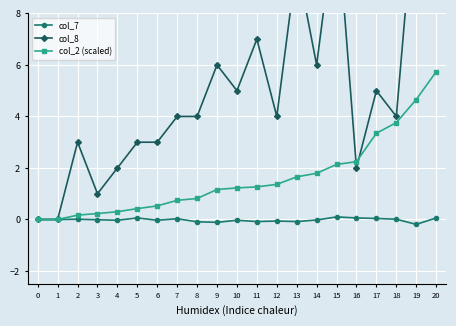

What is the sum of all col_7 values?

-0.4